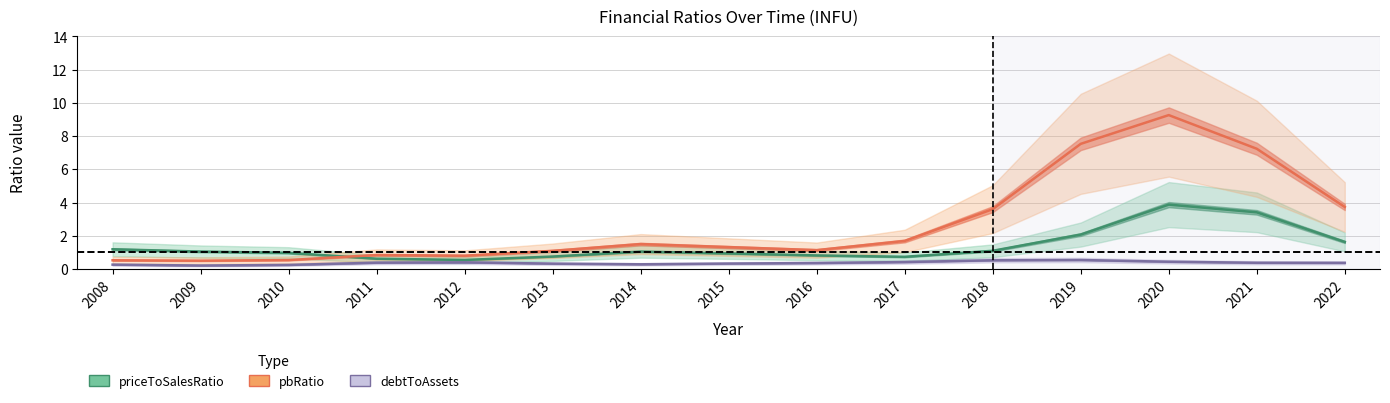

What is the value of the priceToSalesRatio point at the 7th from the left?

1.0